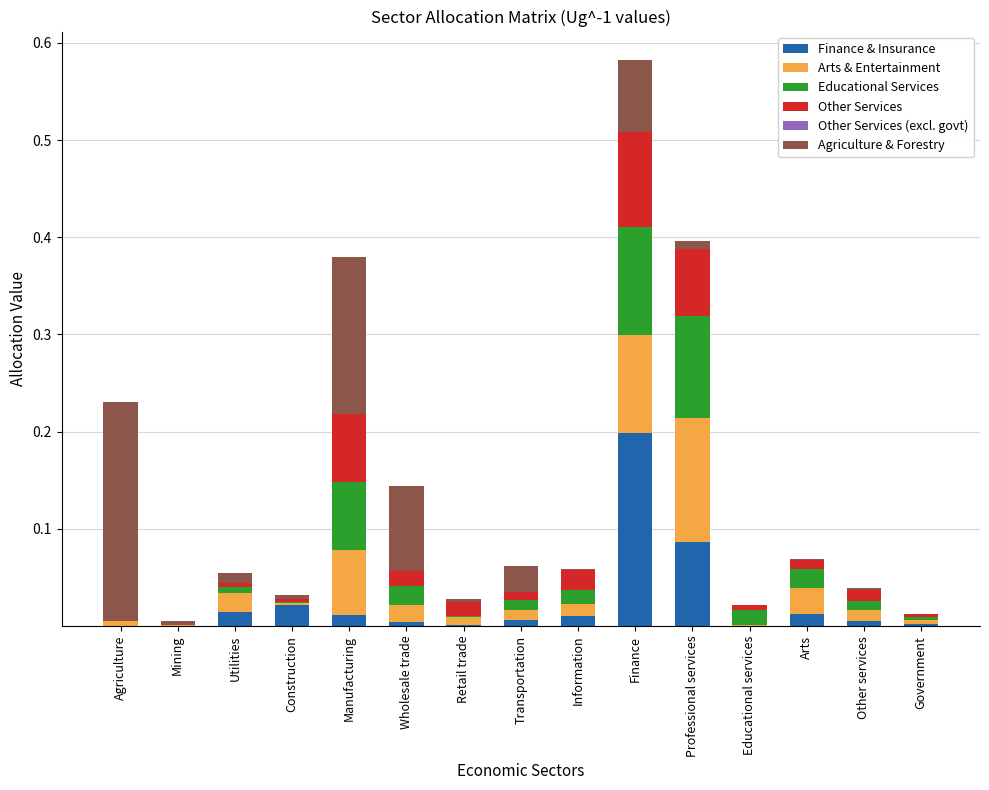

How many distinct data groups are displayed?

6